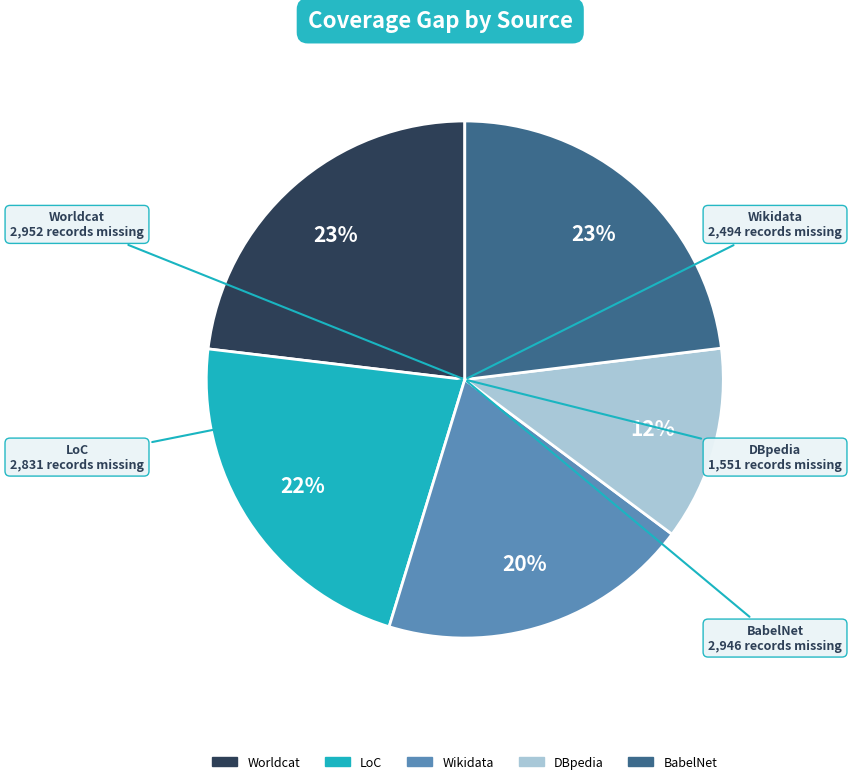

Combined, do DBpedia and Worldcat account for over 50%?

No